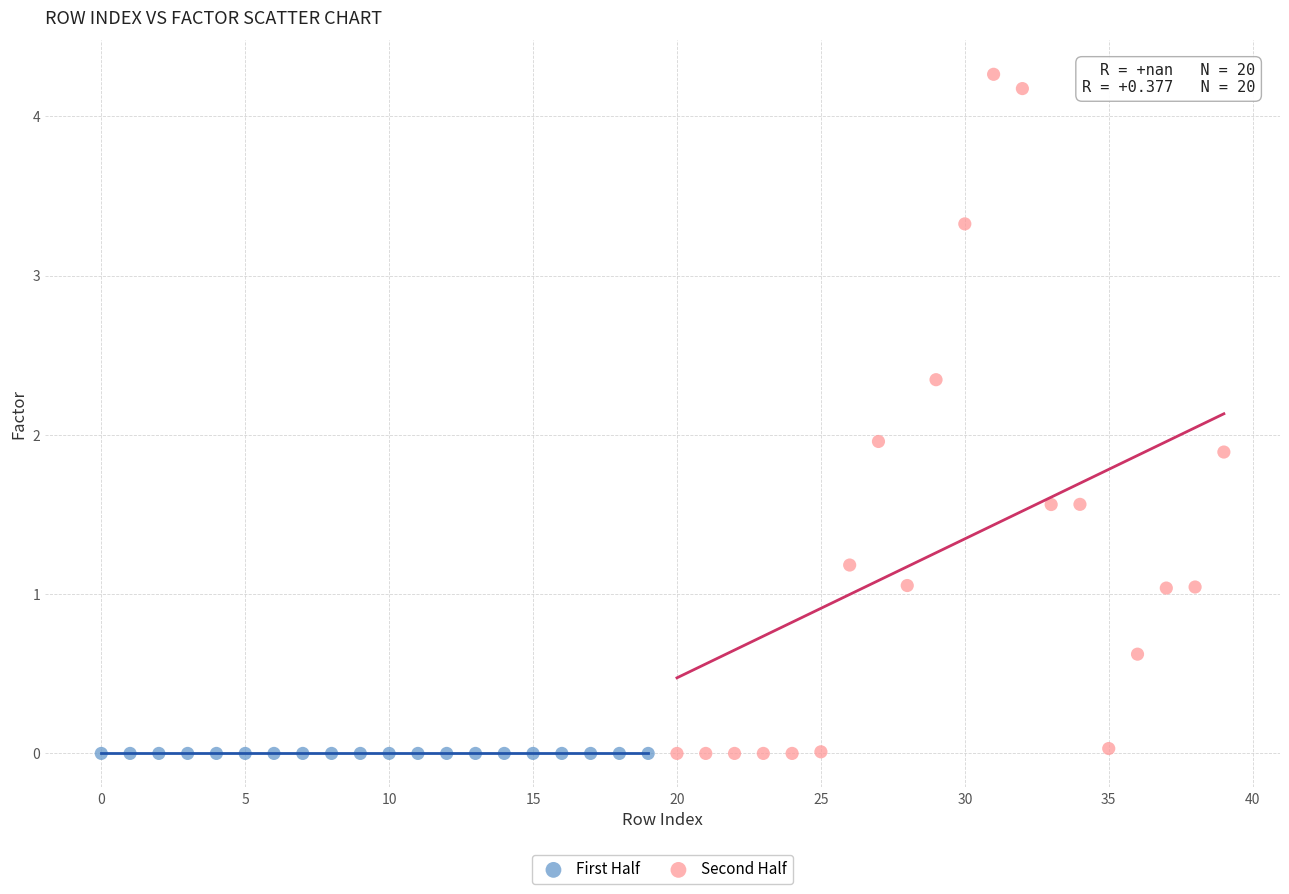

Which series reaches the maximum Y coordinate?

Second Half